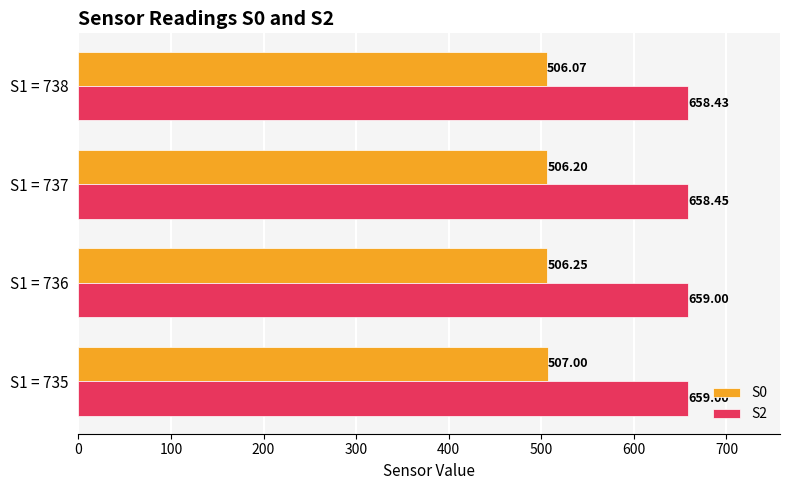

At how many categories does at least one series exceed 608?

4